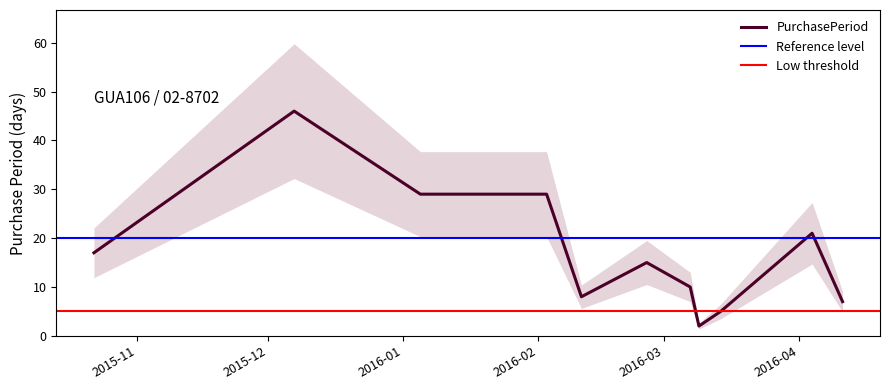

List the labels in order of value, largest first.

2015-12-07, 2016-01-05, 2016-02-03, 2016-04-04, 2015-10-22, 2016-02-26, 2016-03-07, 2016-02-11, 2016-04-11, 2016-03-14, 2016-03-09